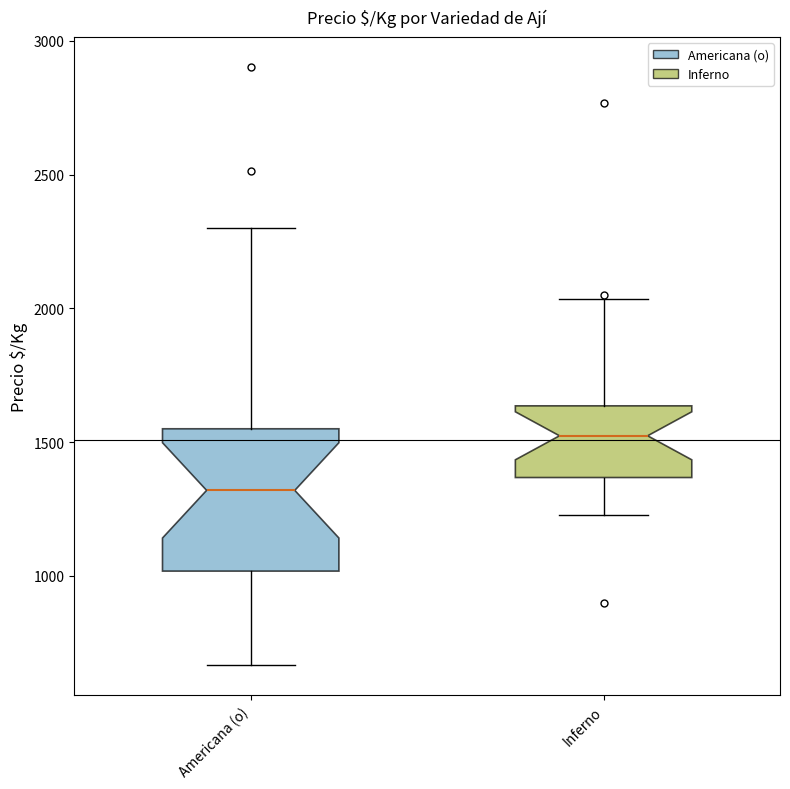

Reading left to right, read every box against the y-axis: the position of its median line, the range the box covers, and the ends of its whiskers. The values are not printed on the chart, so give them approximately, as read against the axis.

Americana (o): median 1300, box 1000 to 1550, whiskers 650 to 2300
Inferno: median 1500, box 1350 to 1650, whiskers 1250 to 2050